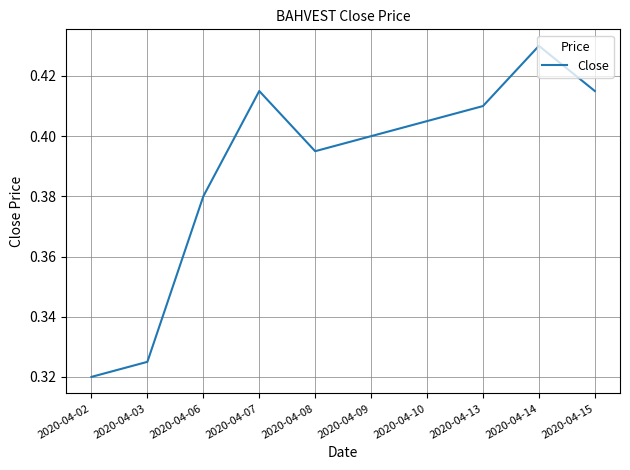

The value at 2020-04-15 is 0.2. True or false?

False